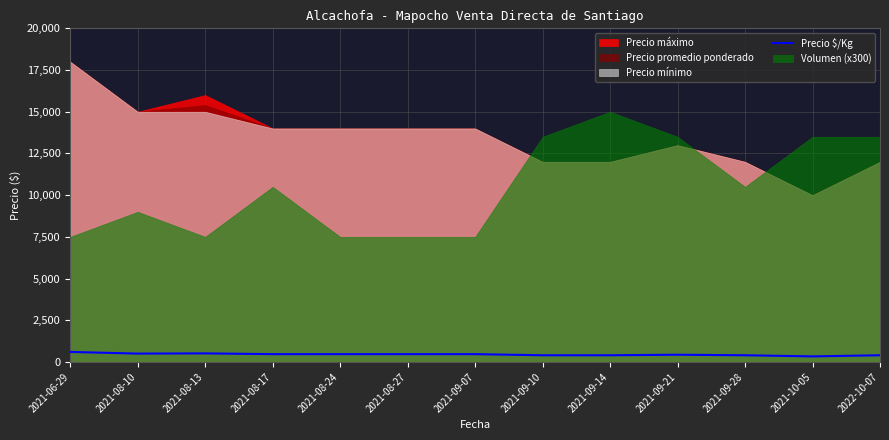

Between 2021-09-14 and 2021-08-27, which is larger?

2021-08-27